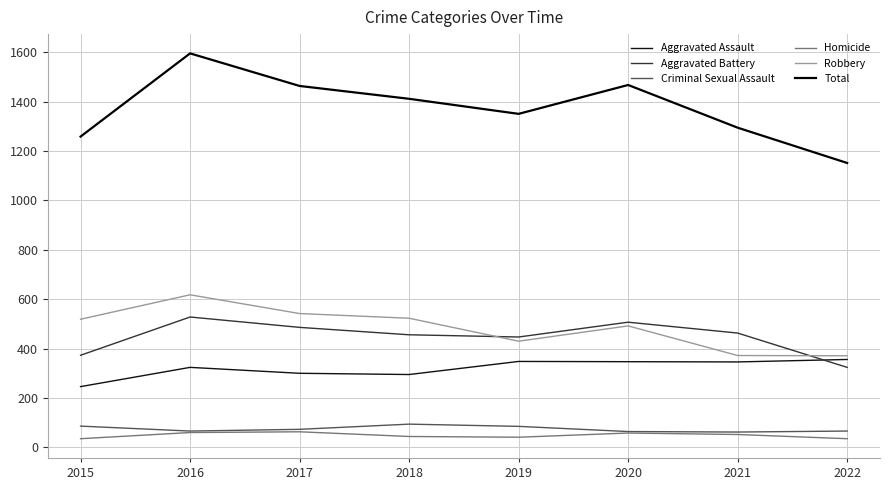

What are all the series names shown in the legend?

Aggravated Assault, Aggravated Battery, Criminal Sexual Assault, Homicide, Robbery, Total